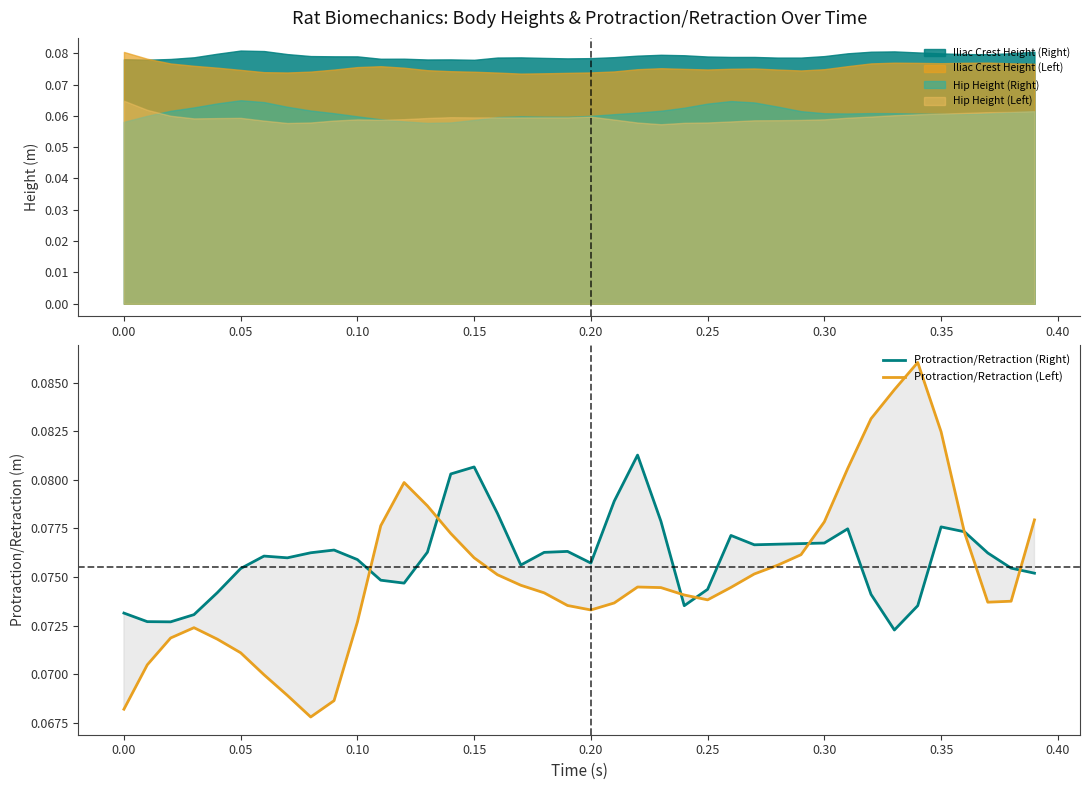

At how many categories does at least one series exceed 0?

40